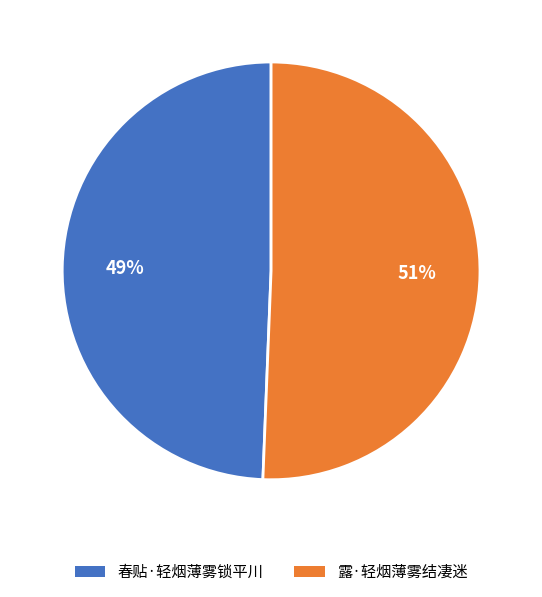

Combined, do 春贴·轻烟薄雾锁平川 and 露·轻烟薄雾结凄迷 account for over 50%?

Yes